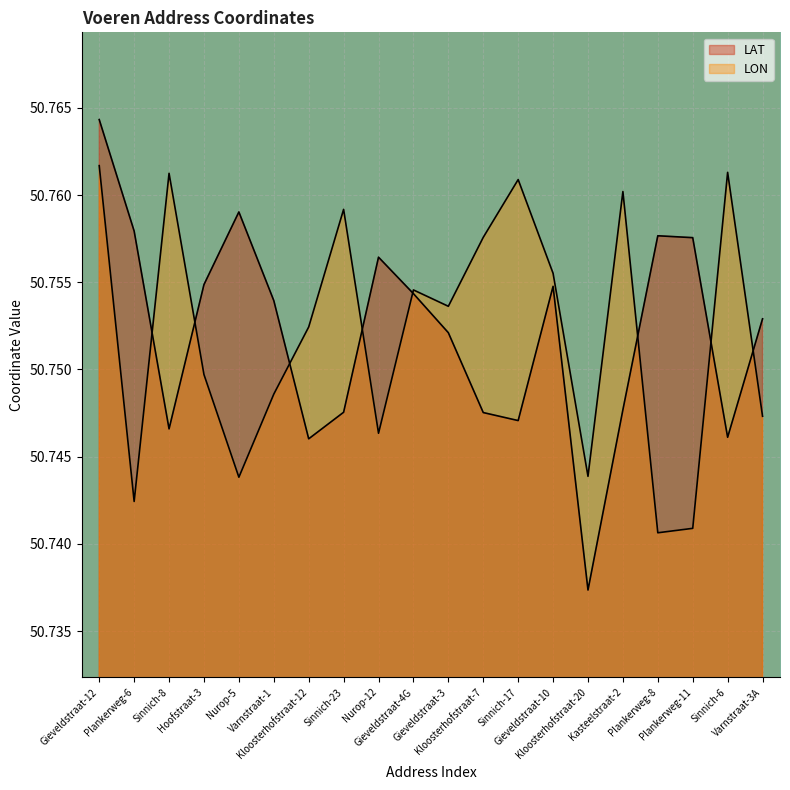

What value does the LON series have at Sinnich-6?

50.8